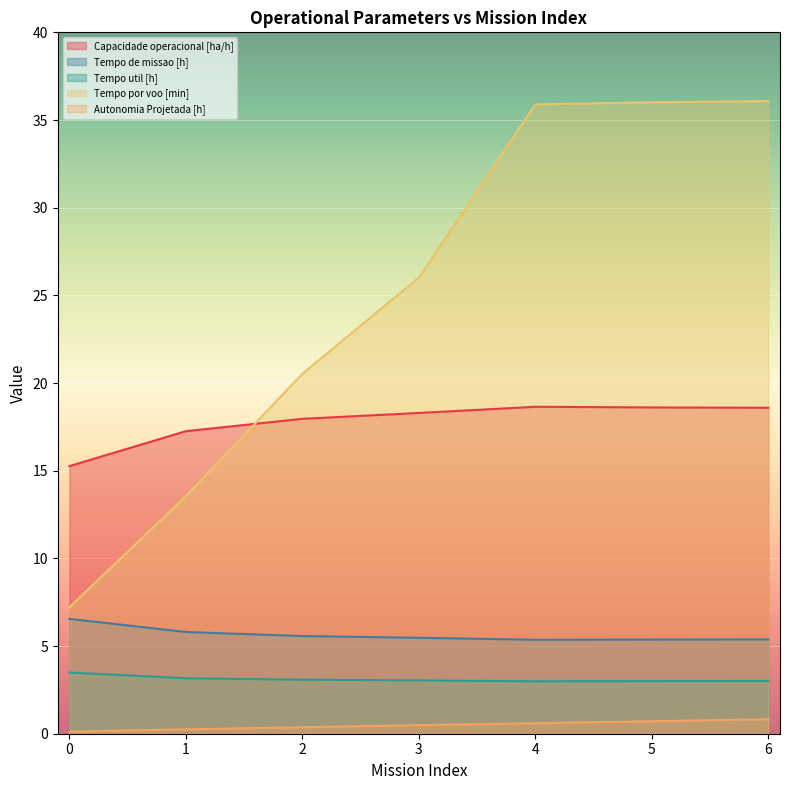

Reading left to right, list all the values displayed in this chart.

Capacidade operacional [ha/h]: 15.3	17.3	18.0	18.3	18.6	18.6	18.6
Tempo de missao [h]: 6.5	5.8	5.6	5.5	5.4	5.4	5.4
Tempo util [h]: 3.5	3.2	3.1	3.0	3.0	3.0	3.0
Tempo por voo [min]: 7.2	13.6	20.5	26.0	35.9	36.0	36.1
Autonomia Projetada [h]: 0.1	0.2	0.4	0.5	0.6	0.7	0.8